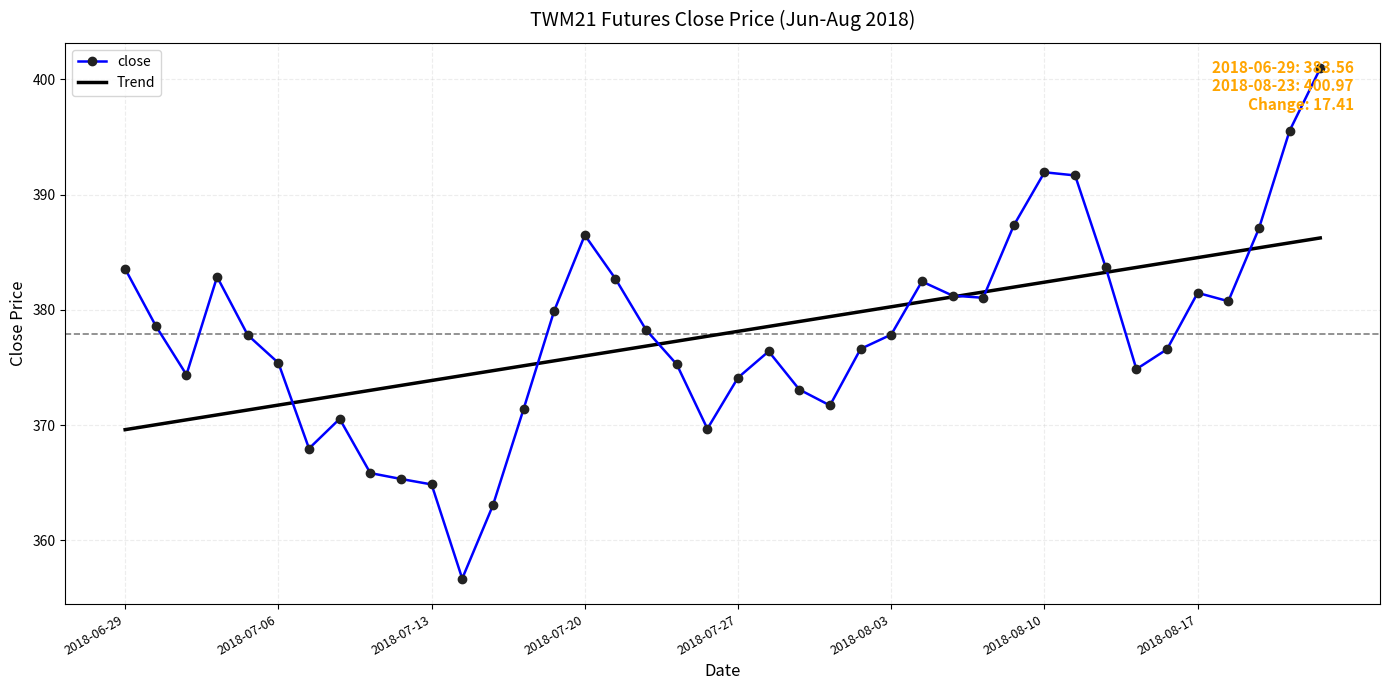

What is the highest value of the close series?

401.0